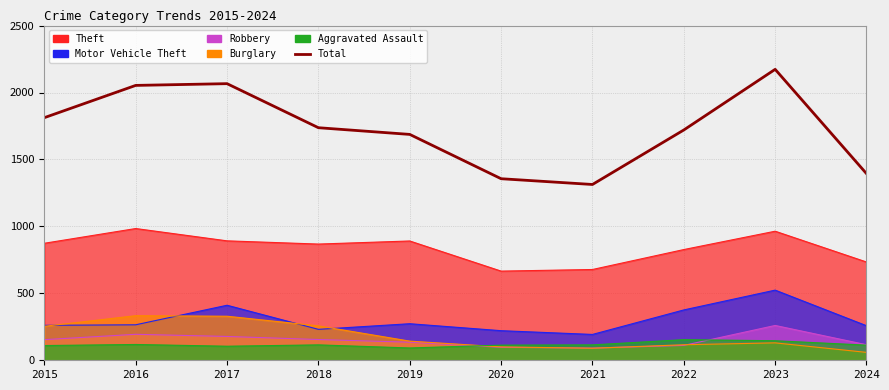

The chart shows a value of 1475 at 2023. True or false?

False